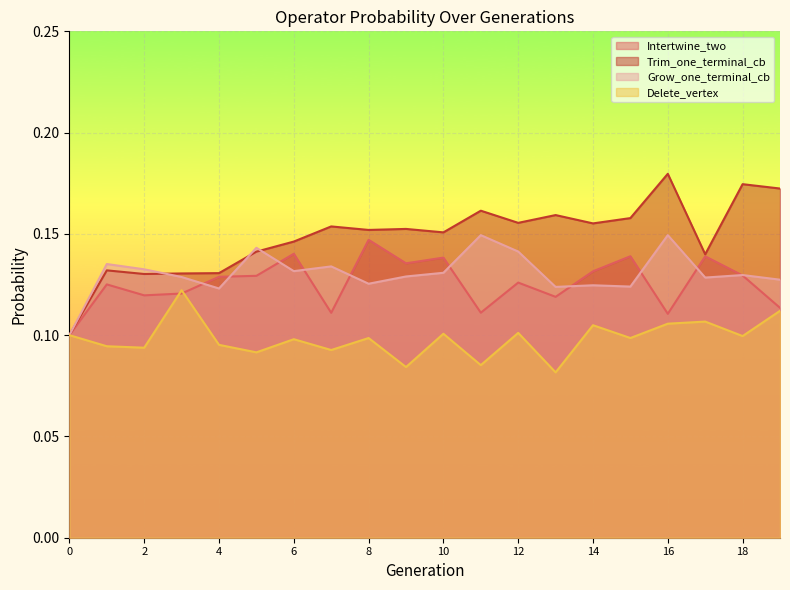

Count the number of data series in this chart.

4